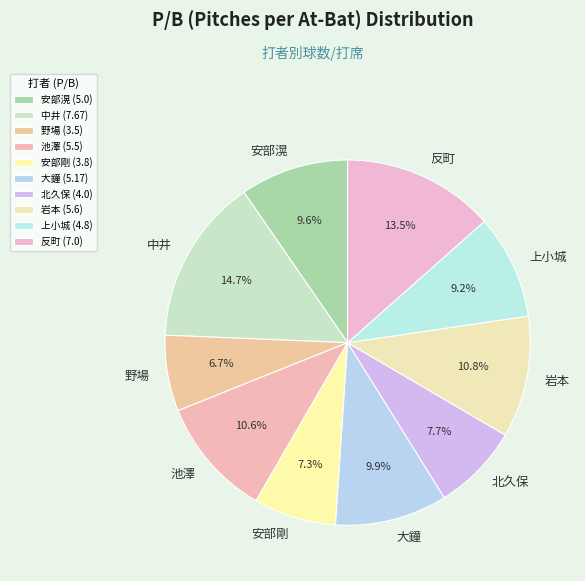

How many slices are in this pie chart?

10